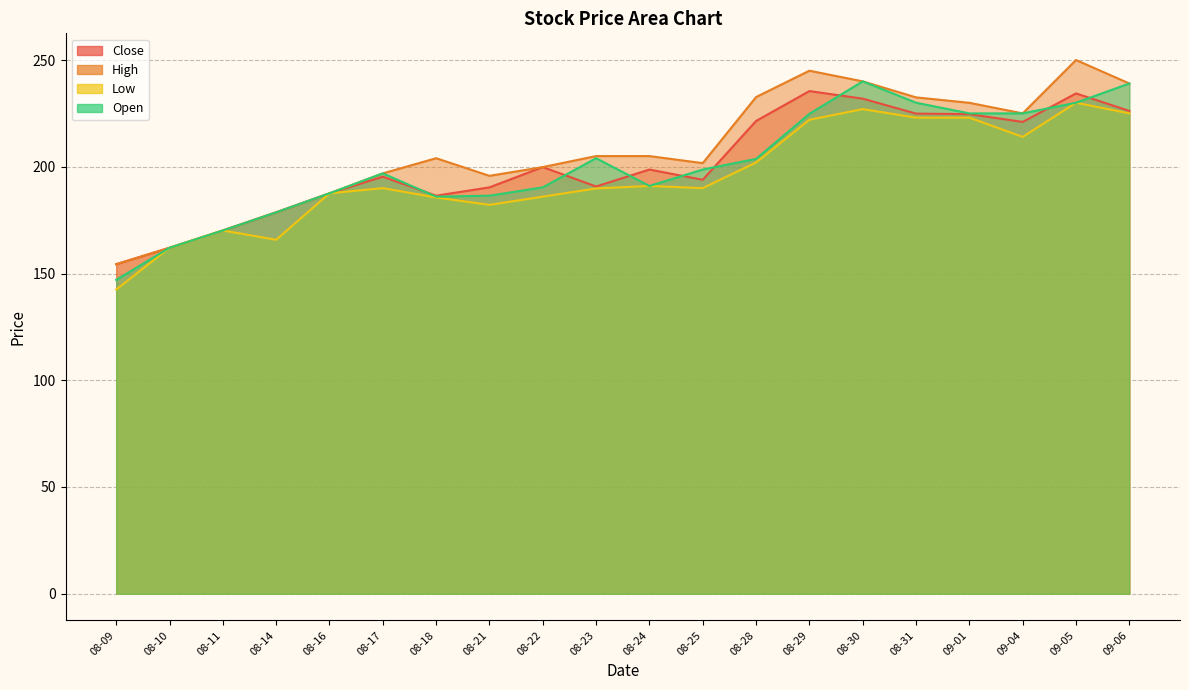

What is the average value of the Low series?

195.4